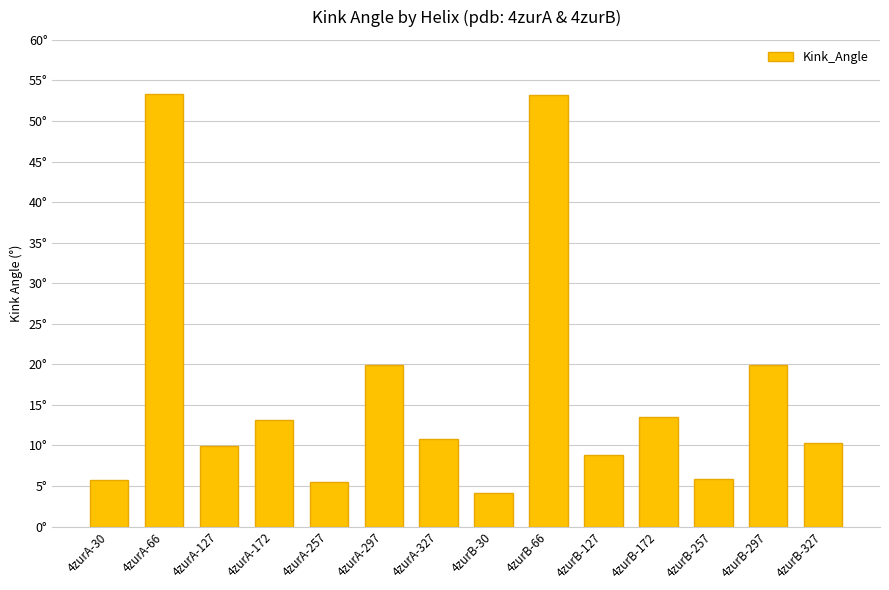

Are the bars horizontal?

No